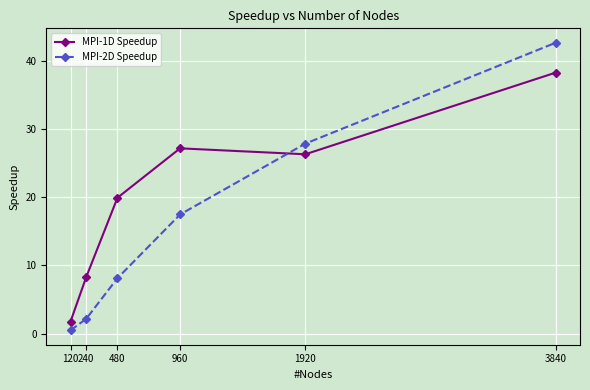

At 3840, list the series in order from largest to smallest.

MPI-2D Speedup, MPI-1D Speedup